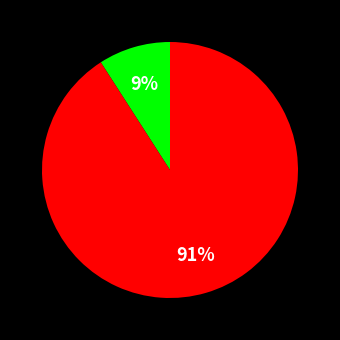

To the nearest percent, what is the difference between the largest and smallest slice percentages?

82%